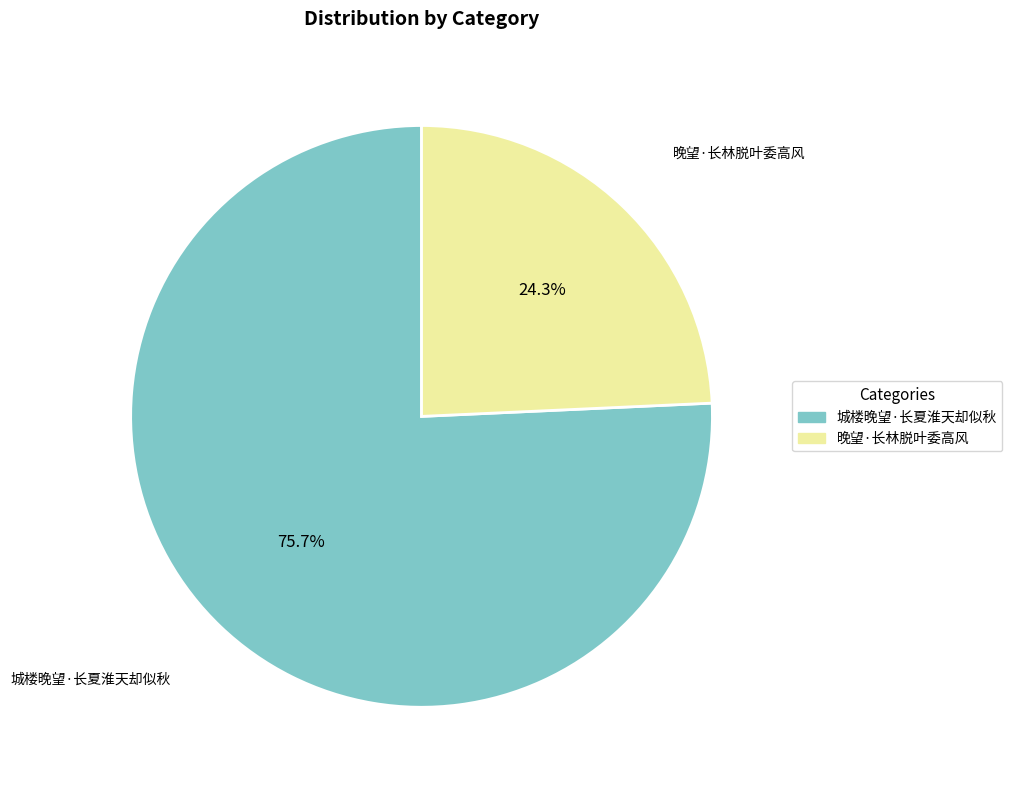

Combined, what portion of the pie is 晚望·长林脱叶委高风 and 城楼晚望·长夏淮天却似秋?

100.0%